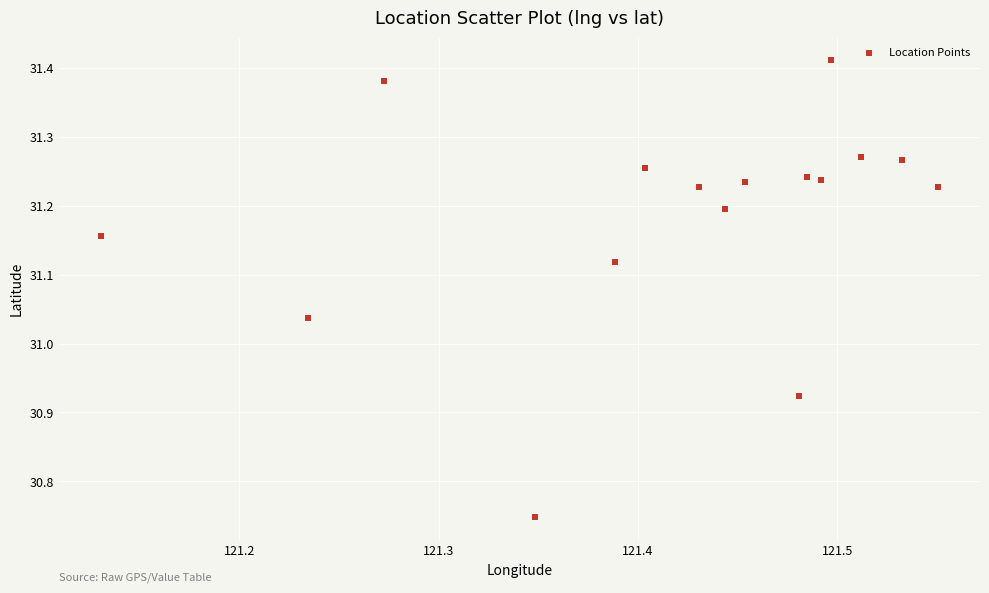

What is the range of X values (max minus min)?

0.4